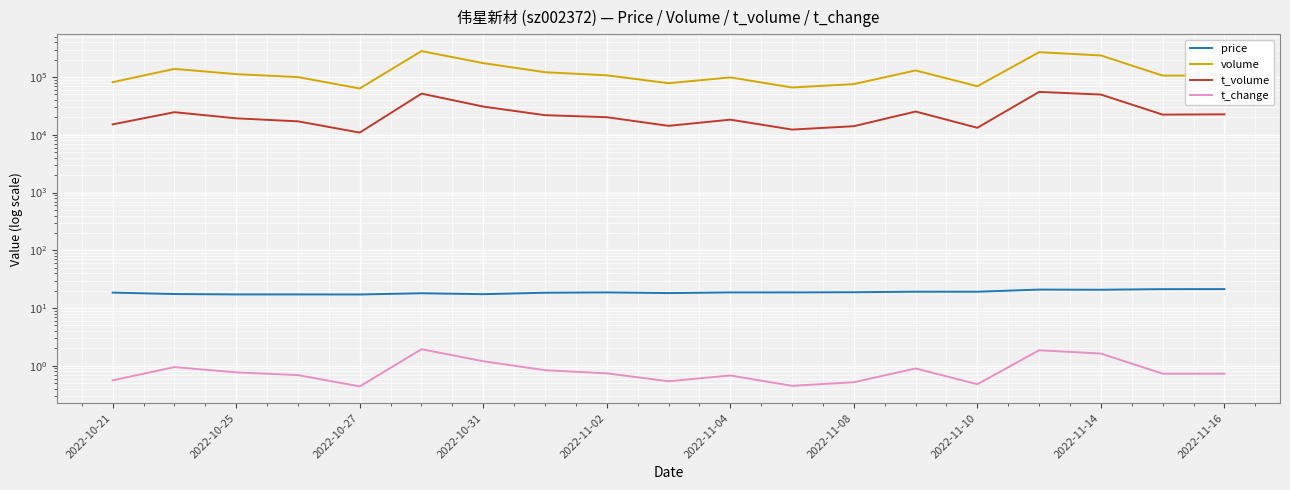

Reading left to right, transcribe all the data shown in this chart.

price: 18.5	17.5	17.2	17.2	17.2	18.1	17.4	18.4	18.7	18.2	18.7	18.7	18.8	19.2	19.2	20.9	20.8	21.3	21.3
volume: 81605.0	138640.0	112523.0	99872.0	63533.0	281832.0	174412.0	121407.0	107221.0	78344.0	98722.0	66063.0	75598.0	130356.0	69455.0	269857.0	236836.0	106049.0	106570.0
t_volume: 15168.0	24653.0	19315.0	17115.0	10935.0	51713.0	30843.0	21879.0	20193.0	14310.0	18314.0	12334.0	14105.0	25324.0	13234.0	55382.0	49808.0	22381.0	22634.0
t_change: 0.6	0.9	0.8	0.7	0.4	1.9	1.2	0.8	0.7	0.5	0.7	0.5	0.5	0.9	0.5	1.9	1.6	0.7	0.7